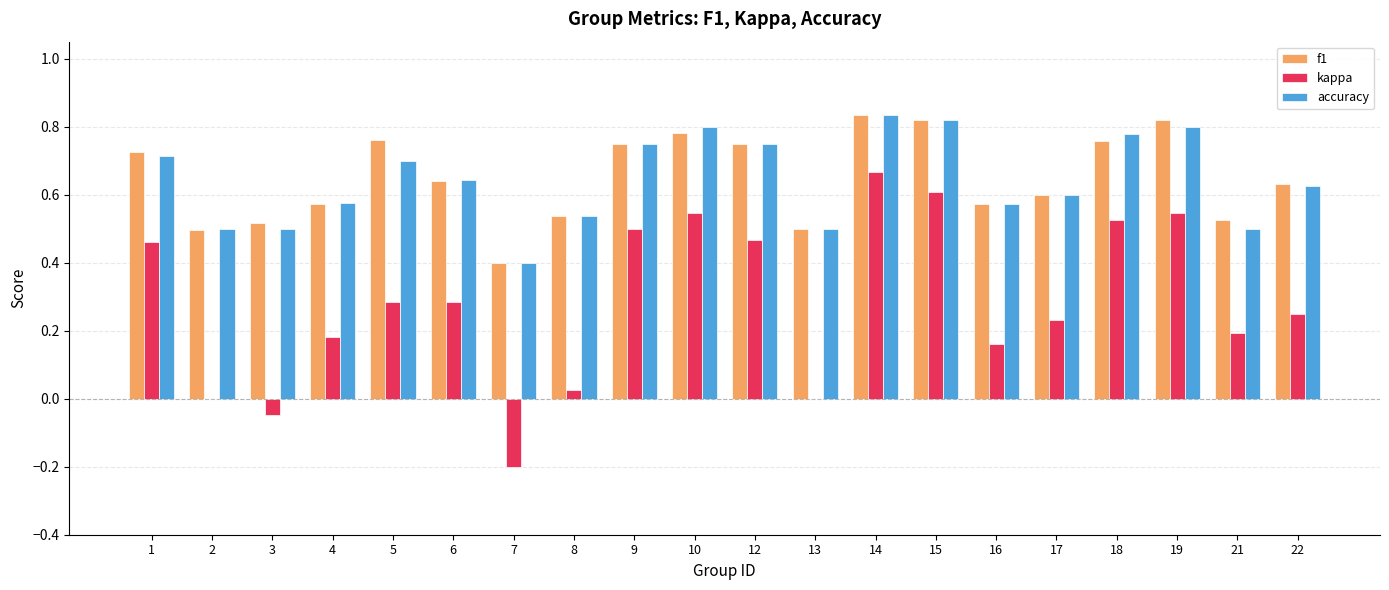

Between 4 and 18, which series saw the biggest shift?

kappa